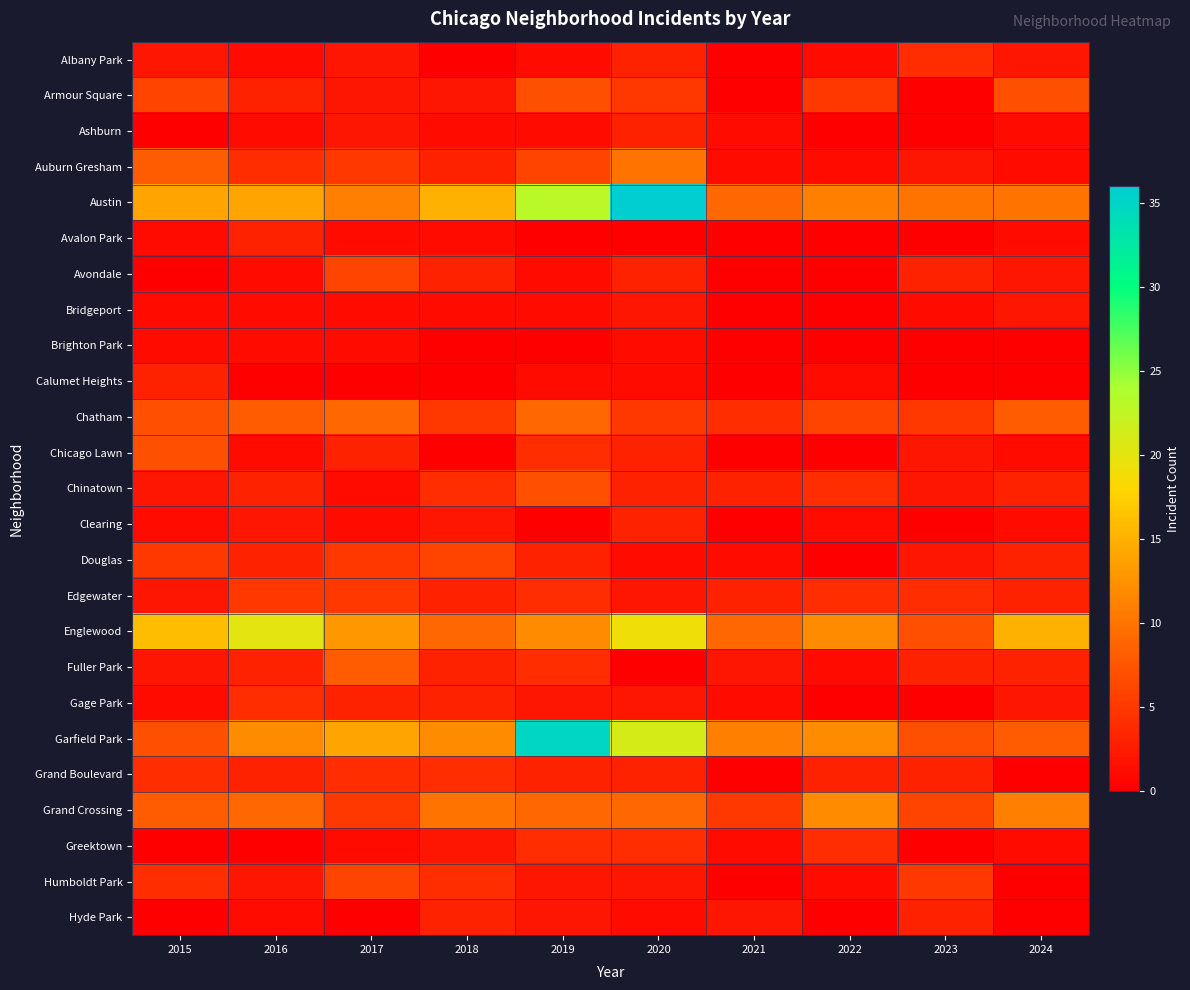

Reading left to right, transcribe all the data shown in this chart.

Albany Park: 2015=2	2016=1	2017=2	2018=0	2019=1	2020=3	2021=0	2022=1	2023=4	2024=2
Armour Square: 2015=6	2016=3	2017=2	2018=2	2019=7	2020=5	2021=0	2022=5	2023=0	2024=7
Ashburn: 2015=0	2016=1	2017=2	2018=1	2019=1	2020=3	2021=1	2022=0	2023=0	2024=1
Auburn Gresham: 2015=8	2016=4	2017=5	2018=3	2019=6	2020=10	2021=1	2022=1	2023=2	2024=1
Austin: 2015=14	2016=14	2017=11	2018=15	2019=23	2020=36	2021=9	2022=11	2023=10	2024=10
Avalon Park: 2015=1	2016=3	2017=1	2018=1	2019=0	2020=0	2021=0	2022=0	2023=0	2024=1
Avondale: 2015=0	2016=1	2017=6	2018=3	2019=1	2020=3	2021=0	2022=0	2023=3	2024=2
Bridgeport: 2015=1	2016=1	2017=1	2018=1	2019=1	2020=2	2021=0	2022=0	2023=1	2024=2
Brighton Park: 2015=1	2016=1	2017=1	2018=0	2019=0	2020=1	2021=0	2022=0	2023=0	2024=0
Calumet Heights: 2015=3	2016=0	2017=0	2018=0	2019=1	2020=1	2021=0	2022=1	2023=0	2024=0
Chatham: 2015=7	2016=8	2017=9	2018=5	2019=9	2020=5	2021=4	2022=6	2023=5	2024=8
Chicago Lawn: 2015=7	2016=1	2017=3	2018=0	2019=4	2020=3	2021=0	2022=0	2023=2	2024=1
Chinatown: 2015=2	2016=3	2017=1	2018=4	2019=7	2020=3	2021=3	2022=4	2023=2	2024=3
Clearing: 2015=1	2016=2	2017=1	2018=2	2019=0	2020=3	2021=0	2022=1	2023=0	2024=1
Douglas: 2015=5	2016=3	2017=5	2018=6	2019=3	2020=1	2021=1	2022=0	2023=2	2024=3
Edgewater: 2015=2	2016=5	2017=5	2018=3	2019=4	2020=2	2021=3	2022=4	2023=4	2024=3
Englewood: 2015=16	2016=20	2017=13	2018=9	2019=12	2020=19	2021=9	2022=12	2023=7	2024=15
Fuller Park: 2015=2	2016=3	2017=8	2018=3	2019=4	2020=0	2021=2	2022=1	2023=3	2024=3
Gage Park: 2015=1	2016=4	2017=3	2018=3	2019=2	2020=2	2021=1	2022=0	2023=0	2024=2
Garfield Park: 2015=7	2016=12	2017=14	2018=12	2019=35	2020=21	2021=11	2022=12	2023=7	2024=8
Grand Boulevard: 2015=4	2016=3	2017=4	2018=4	2019=3	2020=3	2021=0	2022=3	2023=3	2024=0
Grand Crossing: 2015=8	2016=9	2017=5	2018=10	2019=9	2020=9	2021=5	2022=12	2023=6	2024=11
Greektown: 2015=0	2016=0	2017=1	2018=2	2019=4	2020=4	2021=1	2022=4	2023=0	2024=1
Humboldt Park: 2015=4	2016=2	2017=6	2018=4	2019=2	2020=2	2021=0	2022=1	2023=5	2024=0
Hyde Park: 2015=0	2016=1	2017=0	2018=3	2019=2	2020=1	2021=2	2022=0	2023=3	2024=0